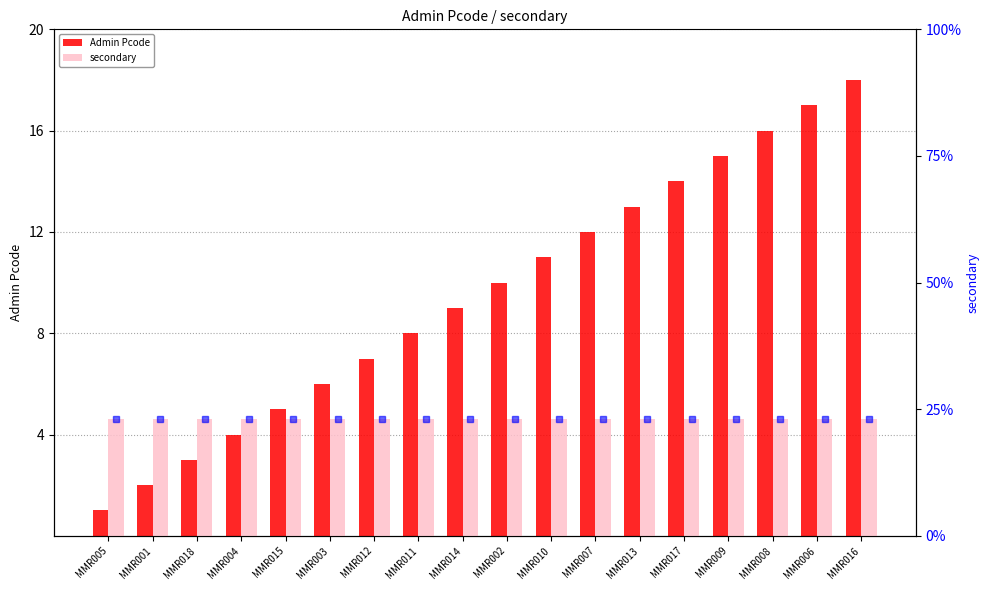

What position from the right is MMR018?

16